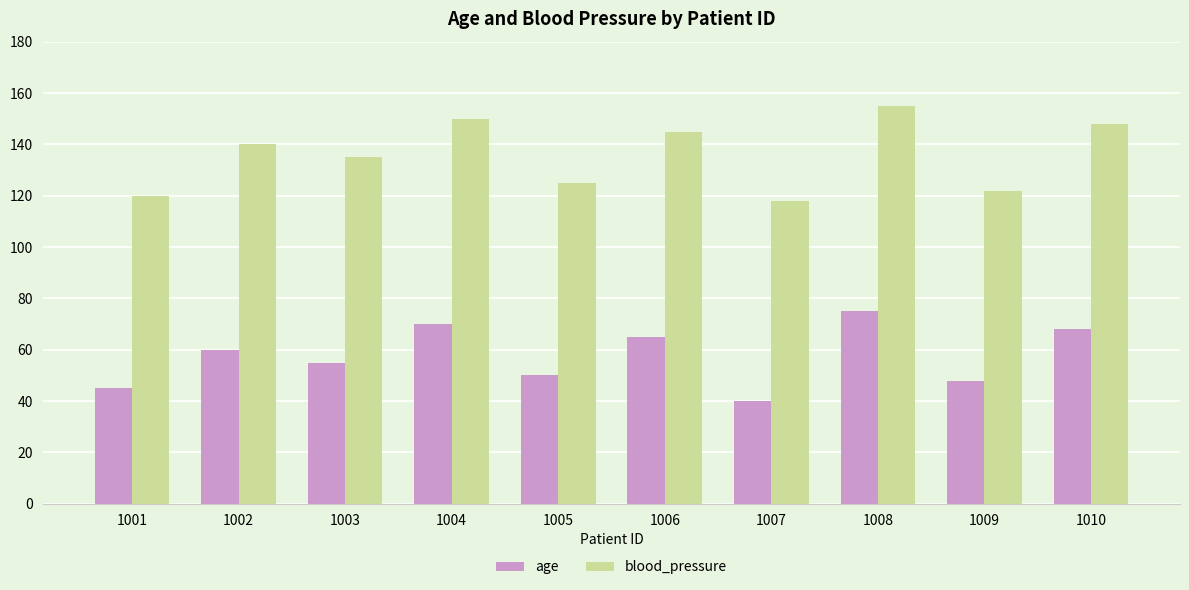

Which series has the largest range (max minus min)?

blood_pressure